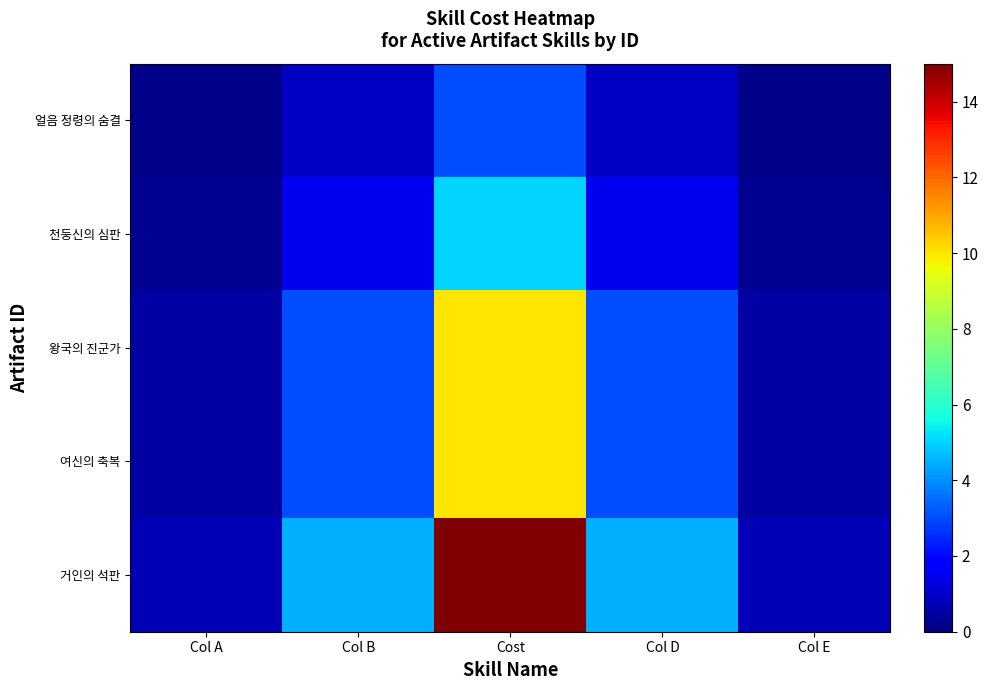

What is the spread (max minus min) of values at Col D?

3.6